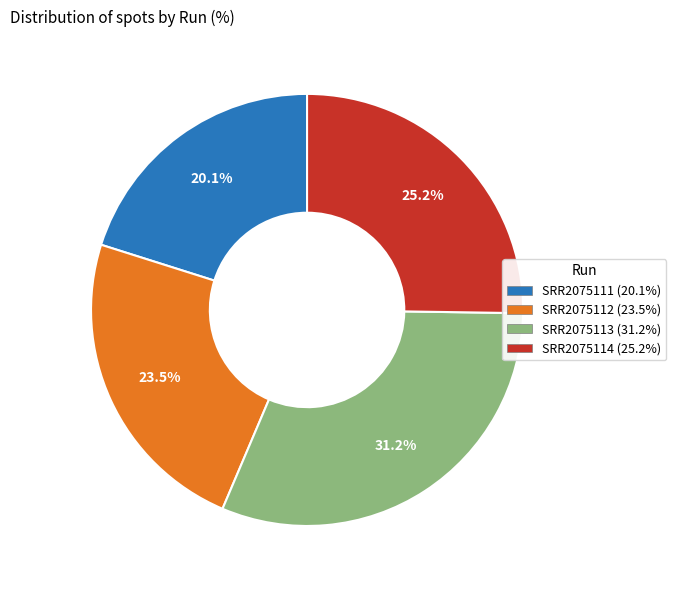

What percentage is NOT represented by SRR2075111?

79.9%